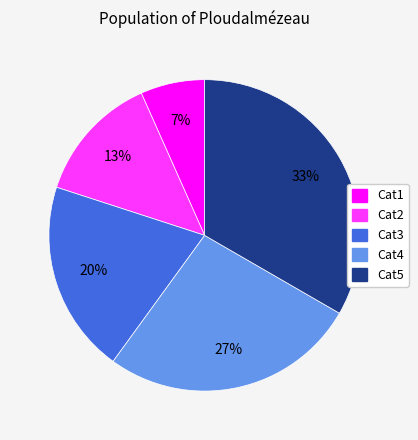

Does any single category account for the majority?

No